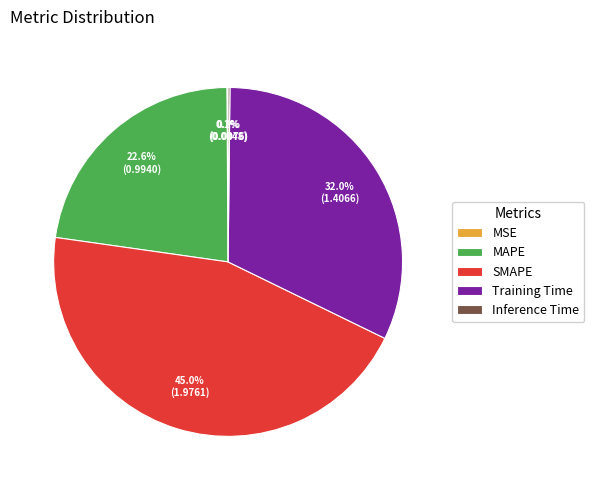

Which has a higher value, MAPE or Training Time?

Training Time